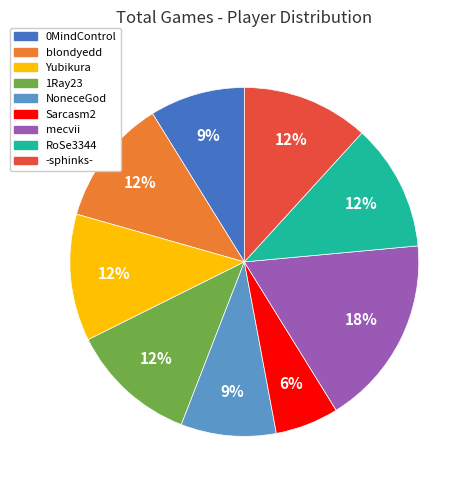

What percentage is the blondyedd slice, to the nearest percent?

12%